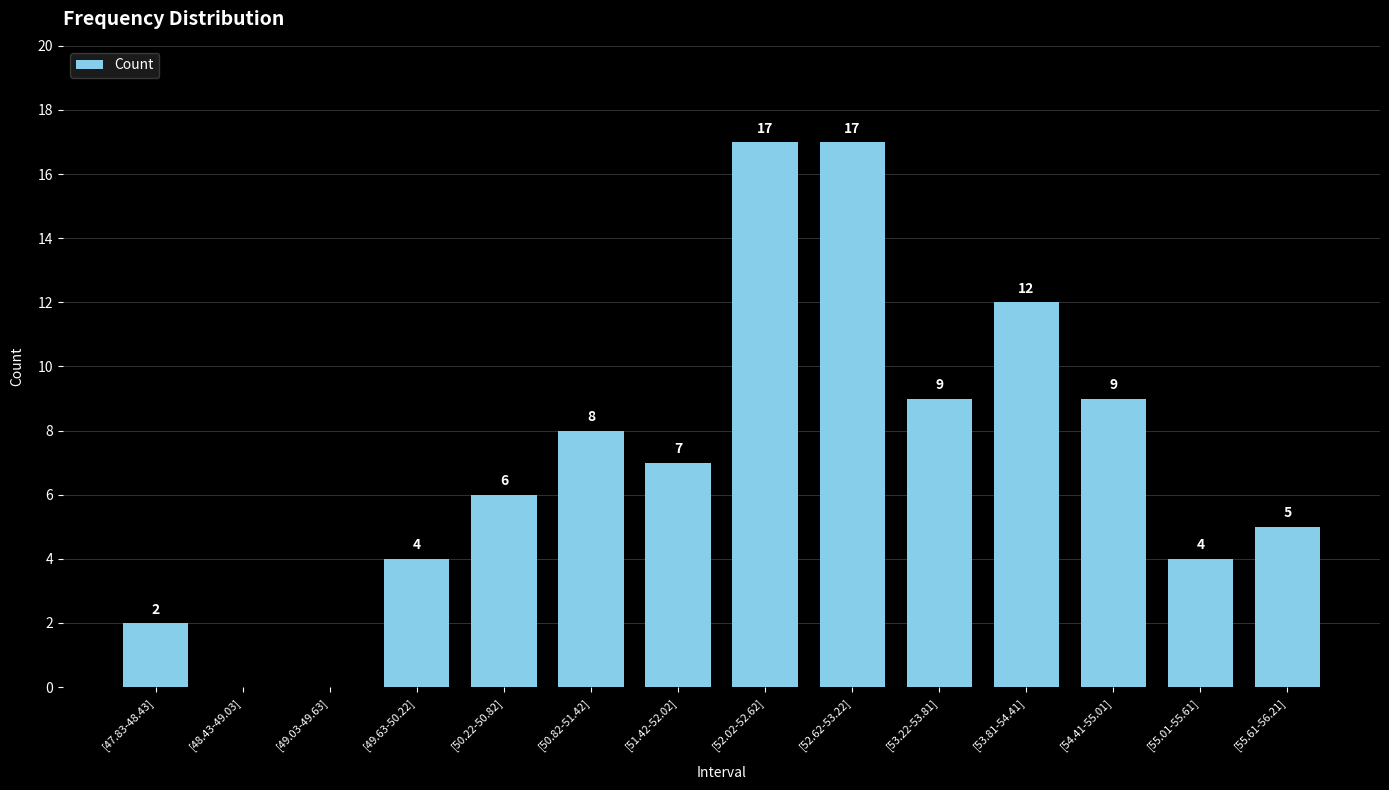

True or false: the data shows 5 at [55.01-55.61].

False